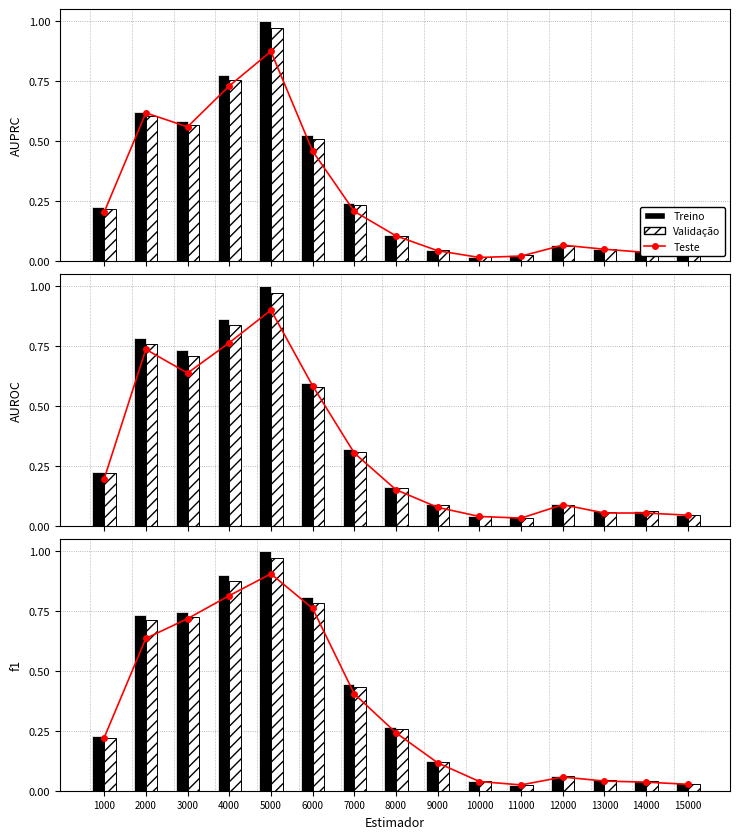

Which has a higher value, 6000 or 12000?

6000